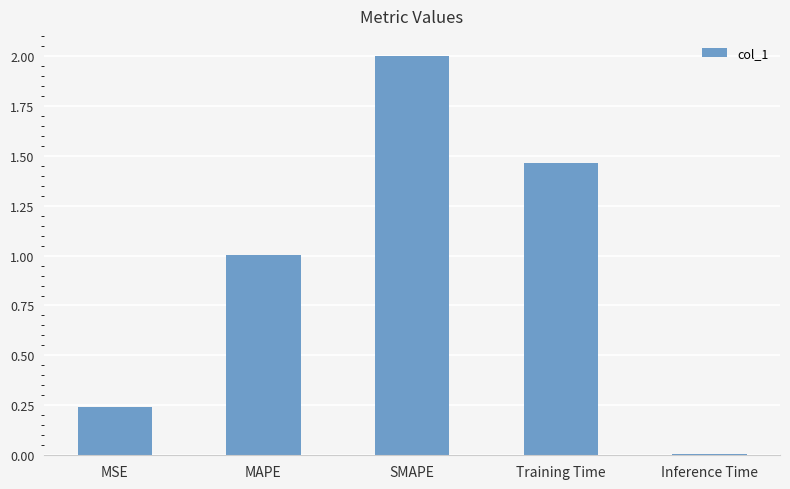

What is the value of the 3rd bar from the left?

2.0